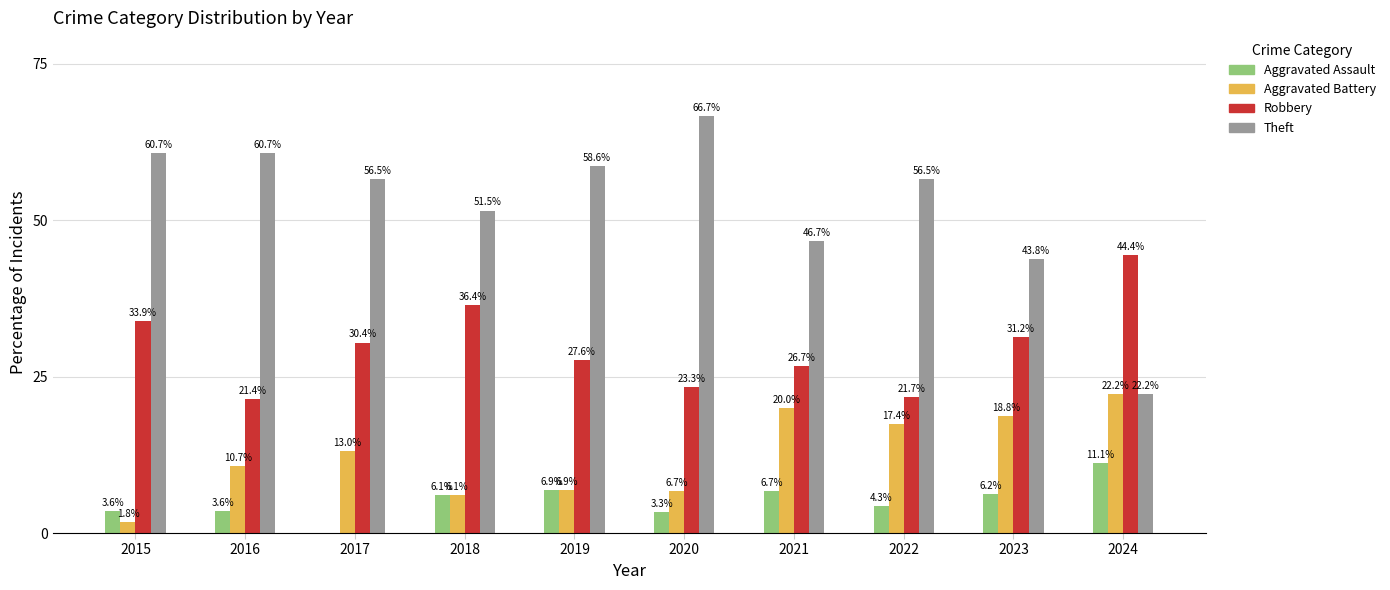

Between 2018 and 2019, which series saw the biggest shift?

Robbery